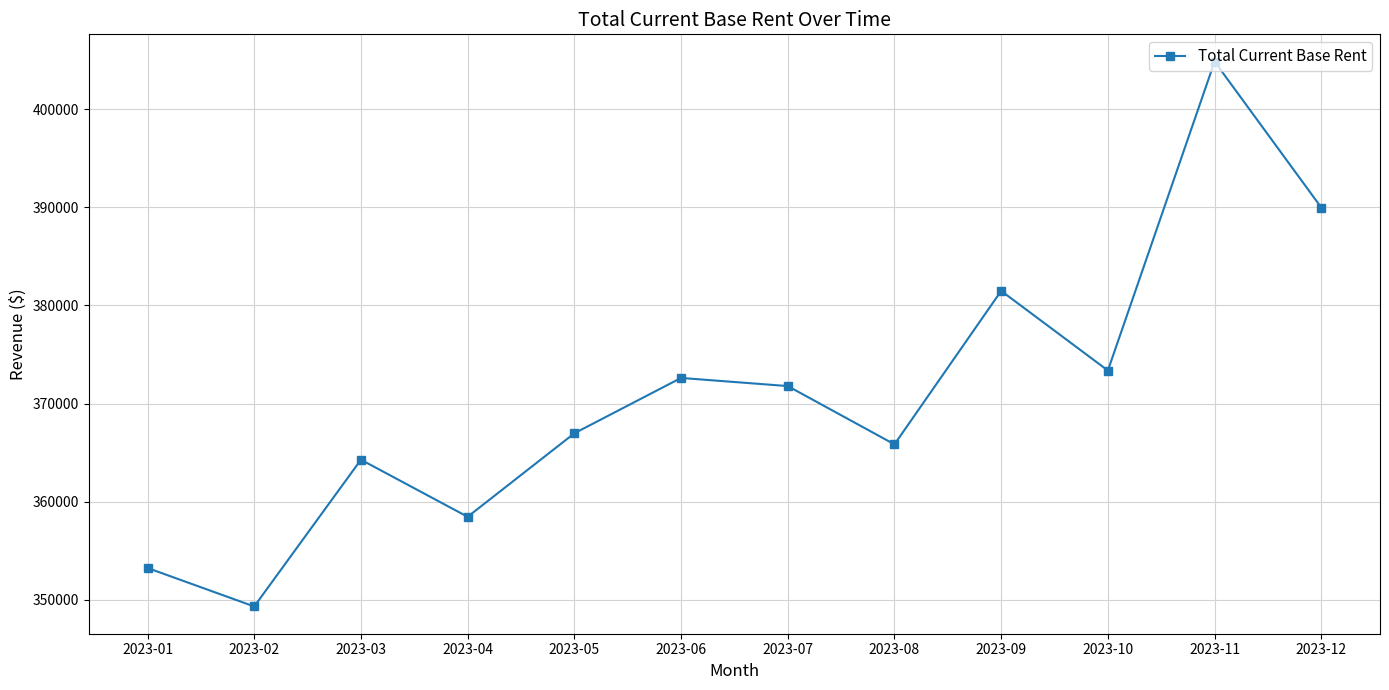

What value does the data have at 2023-05?

366968.9